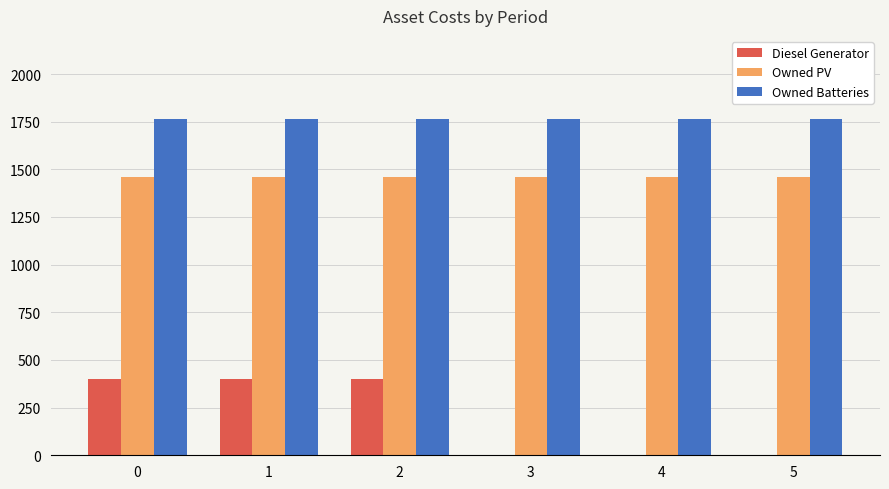

Are the bars horizontal?

No